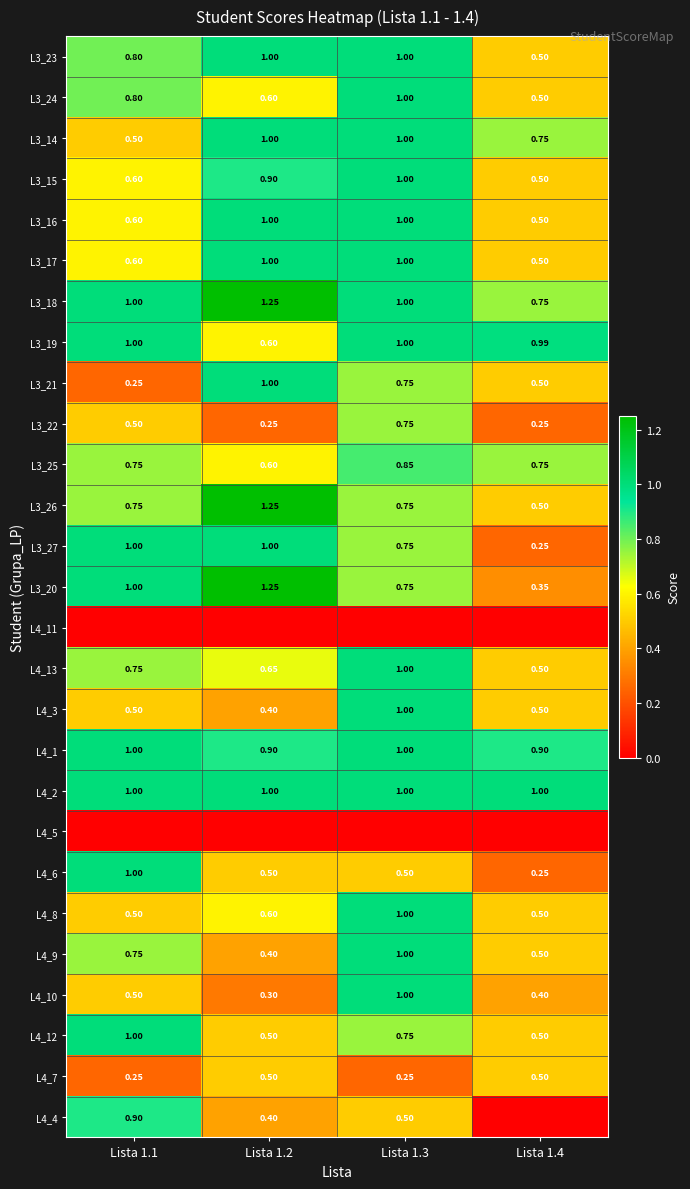

What is the sum of the L4_7 values at Lista 1.4 and Lista 1.2?

1.0